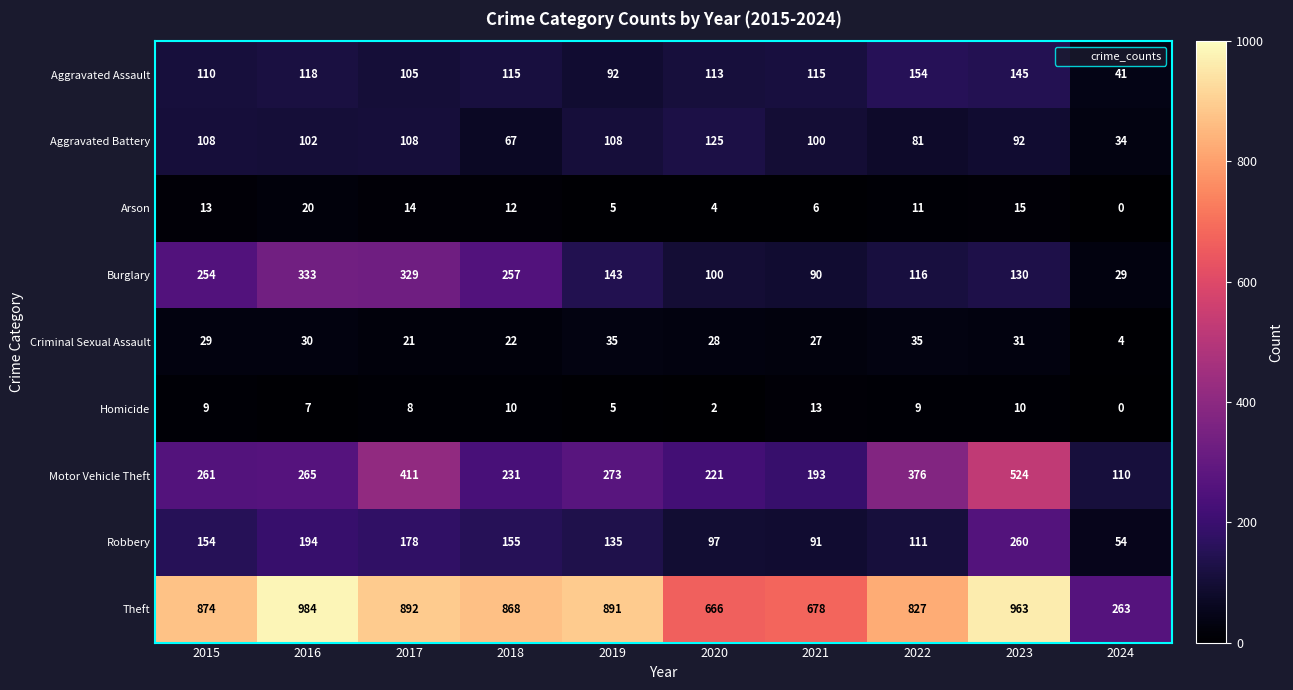

Read the Theft value at 2019, to the nearest 50.

900